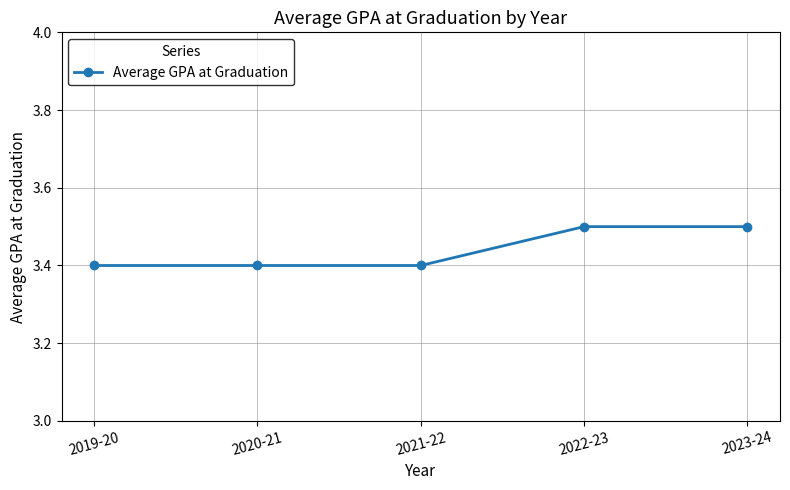

Reading left to right, transcribe all the data shown in this chart.

3.4	3.4	3.4	3.5	3.5